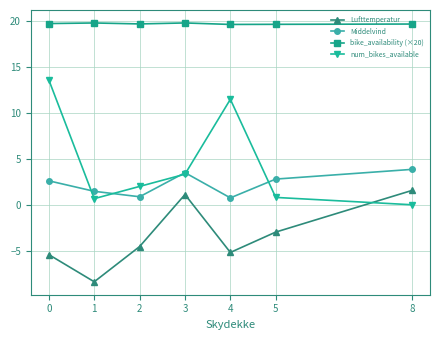

How many data points in Lufttemperatur are less than -4?

4